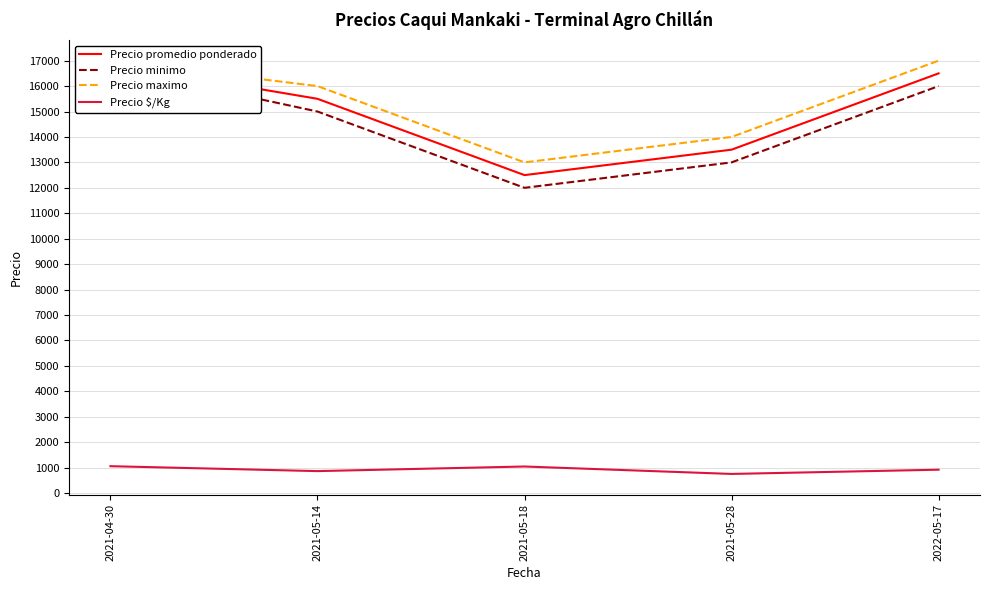

What is the spread (max minus min) of values at 2022-05-17?

16083.0